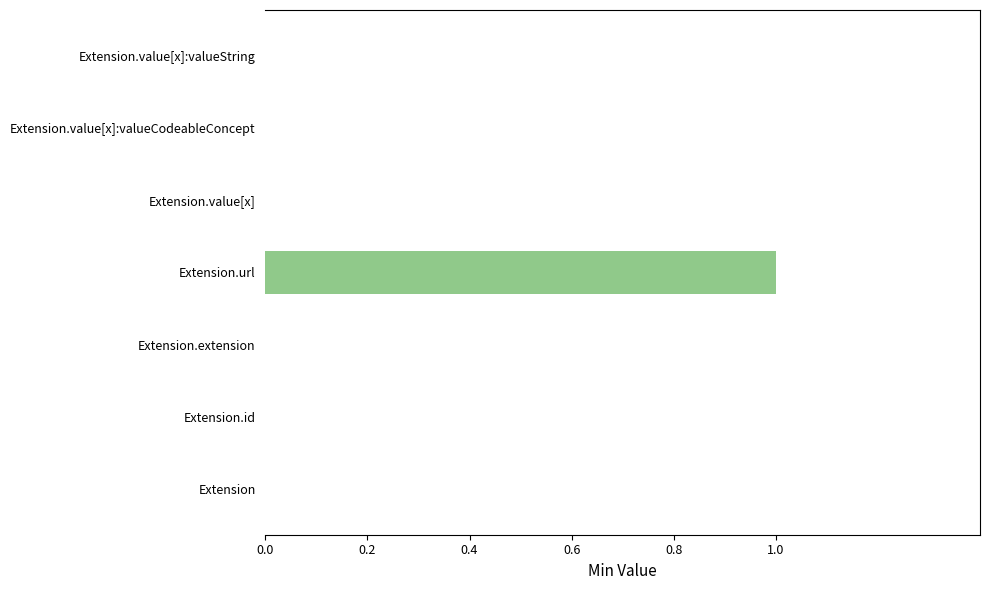

Are the bars horizontal?

Yes